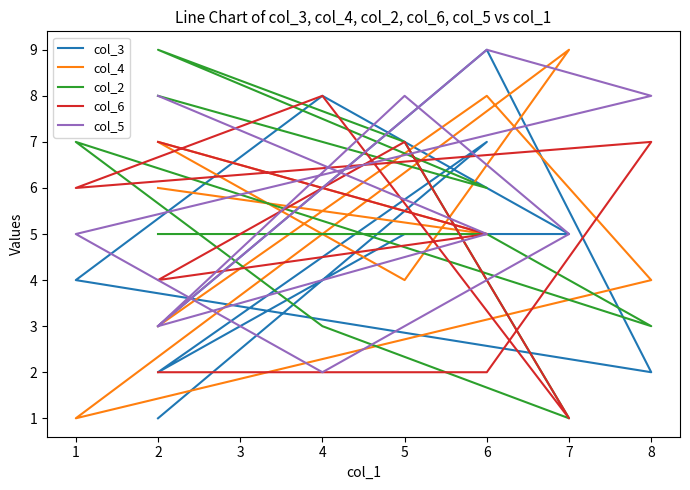

How many interior local peaks does the col_4 series have?

3